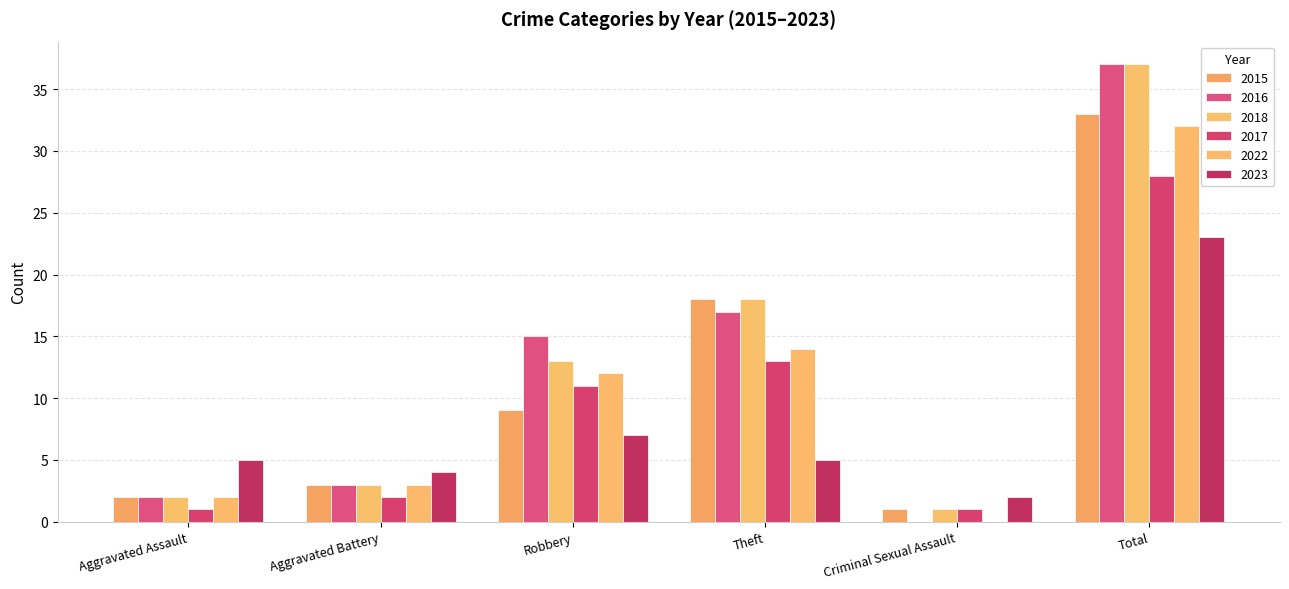

How many categories are shown in the chart?

6